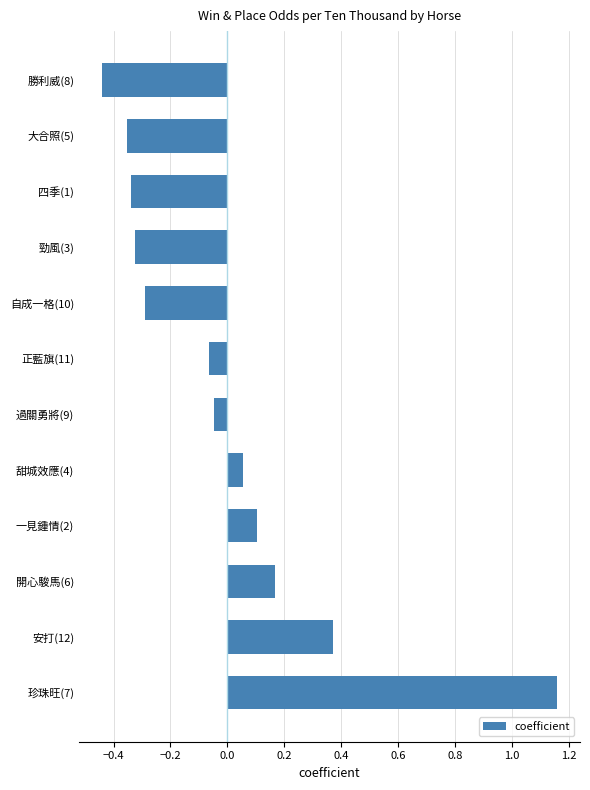

The chart shows a value of -0.3 at 自成一格(10). True or false?

True